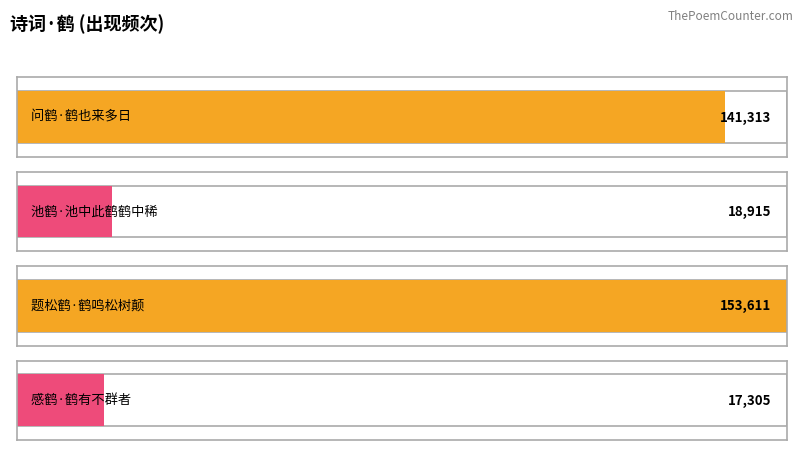

What is the change in value from 池鹤·池中此鹤鹤中稀 to 题松鹤·鹤鸣松树颠?

+134696